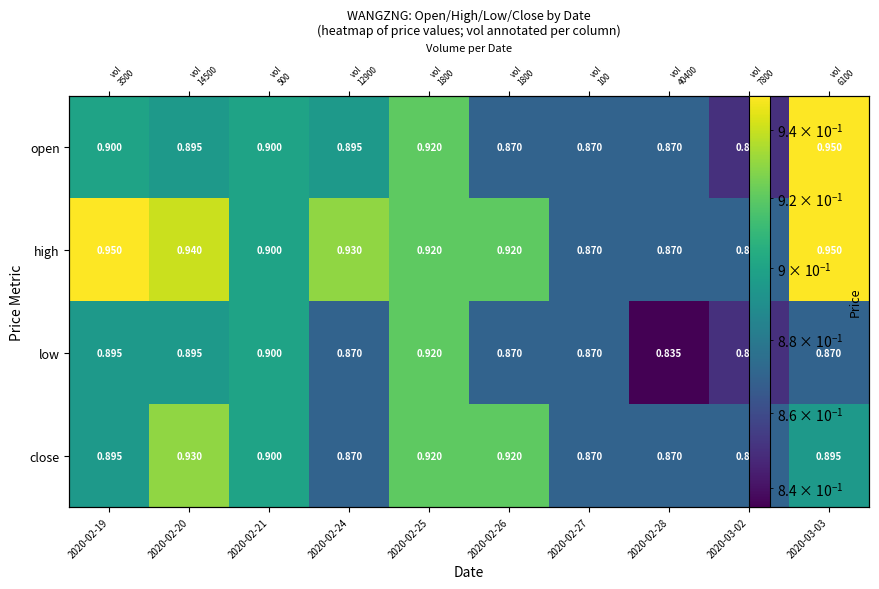

What is the lowest value of the low series?

0.8